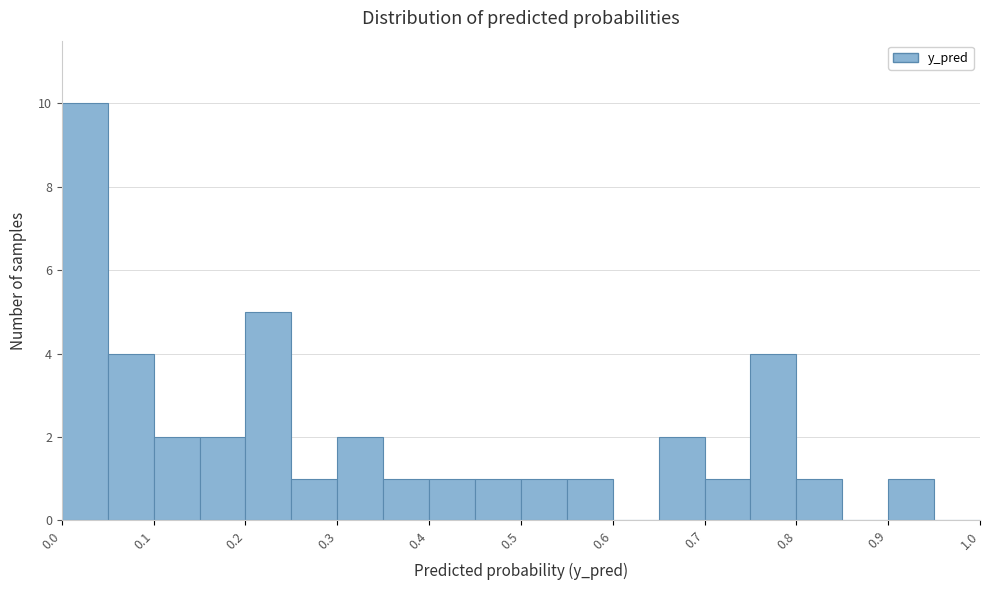

What is the height of the bar covering 0.55 to 0.60 on the x-axis? The values are not printed on the chart, so give them approximately, as read against the axis.

1